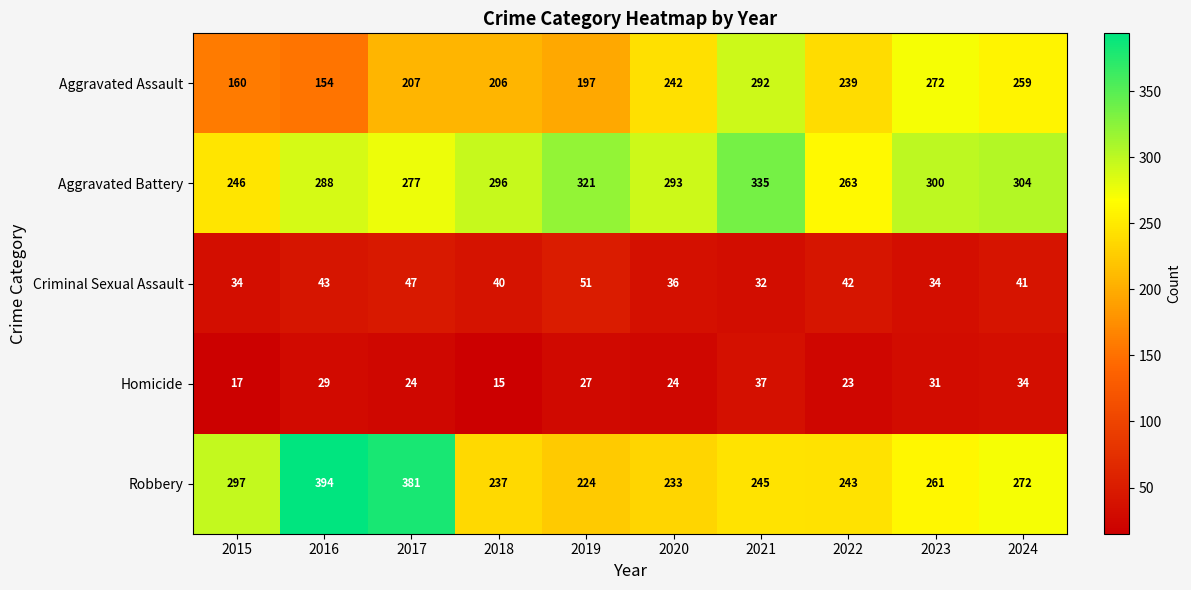

Count the number of categories in the chart.

10